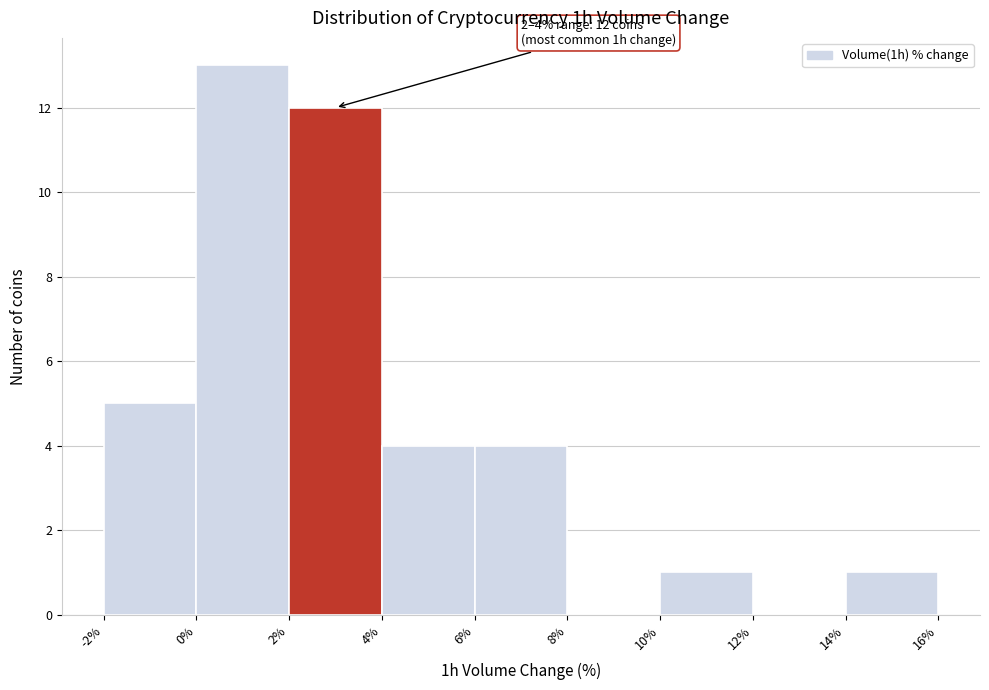

Which range on the x-axis has the tallest bar?

0% to 2%